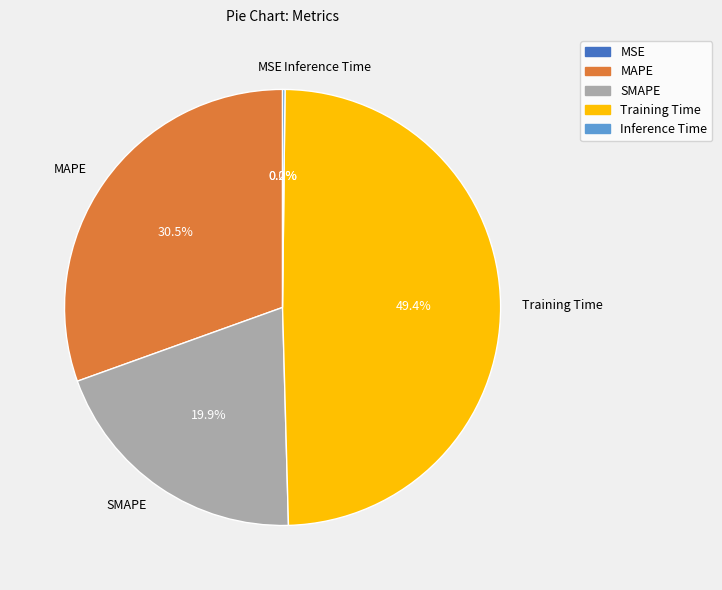

To the nearest percent, what portion does SMAPE represent?

20%